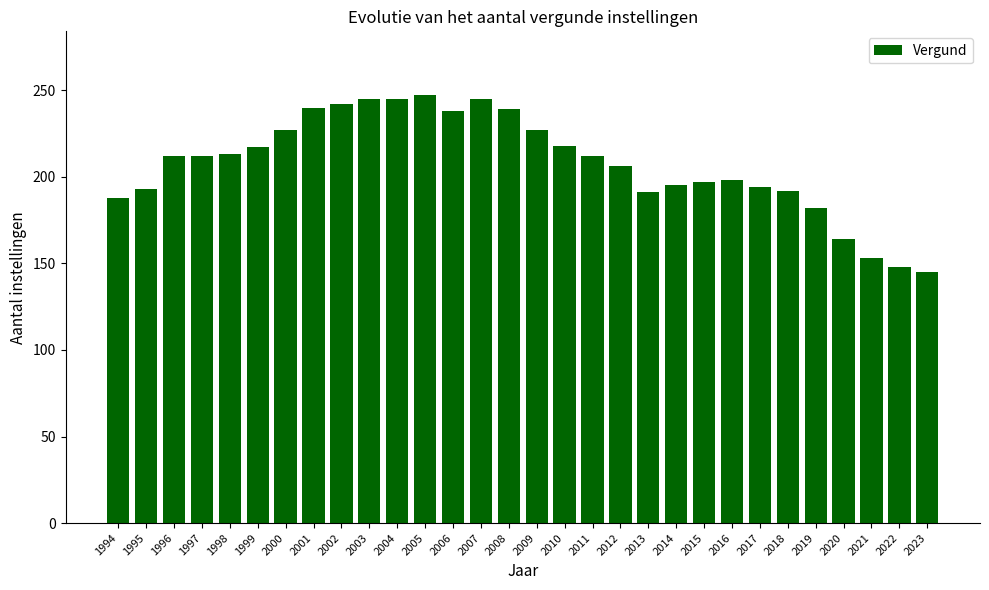

Are the bars horizontal?

No